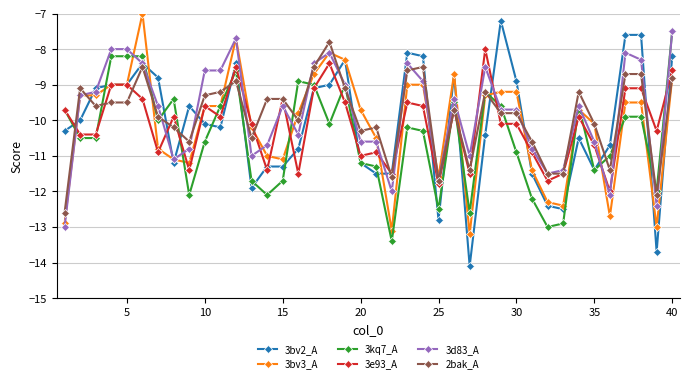

True or false: 3kq7_A has more than 0 interior local peaks.

True